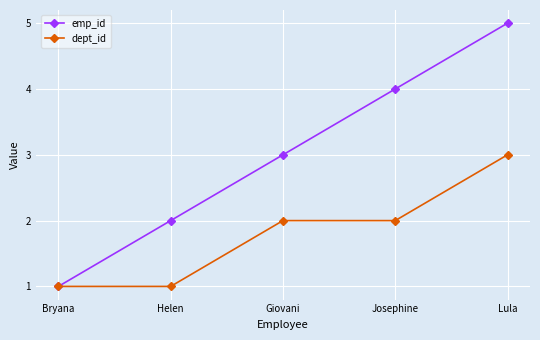

Is it true that dept_id equals 1 at Giovani?

False